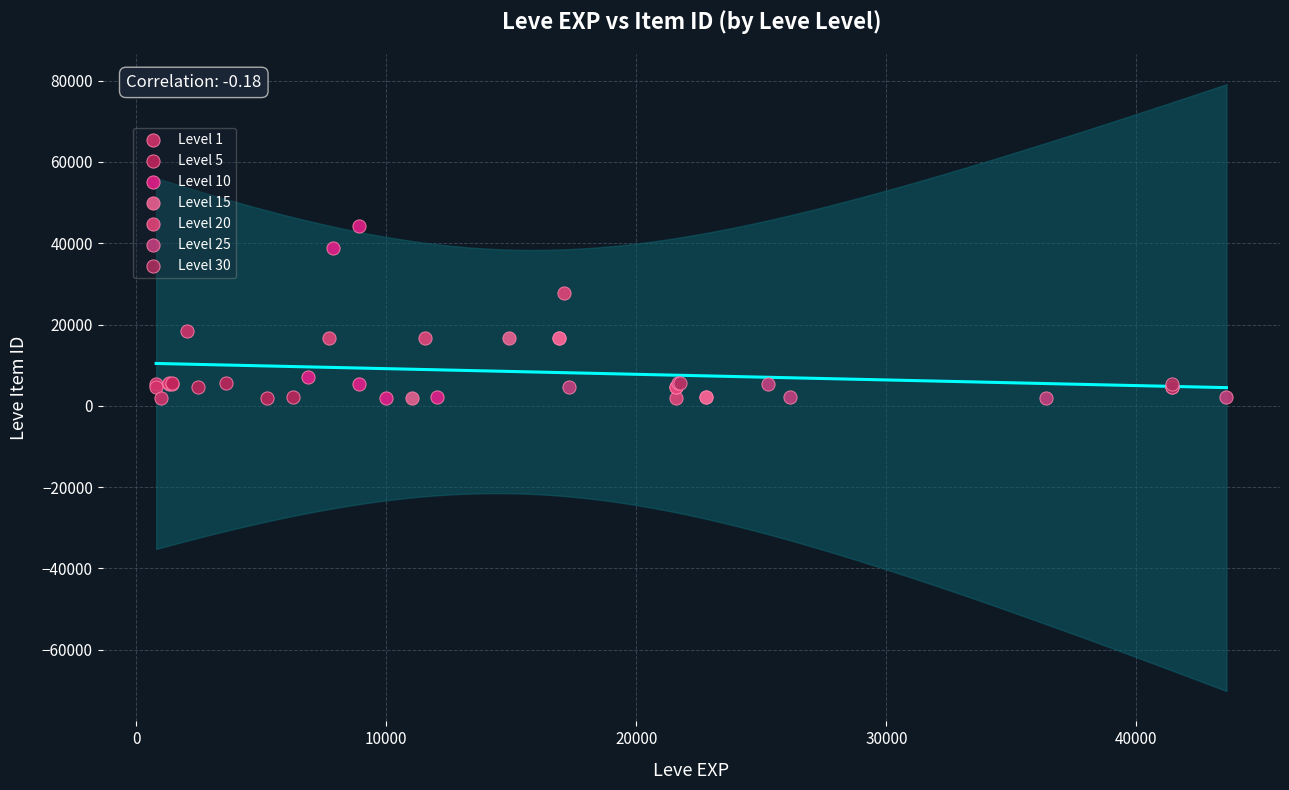

Which series contains the highest Y value?

Level 10